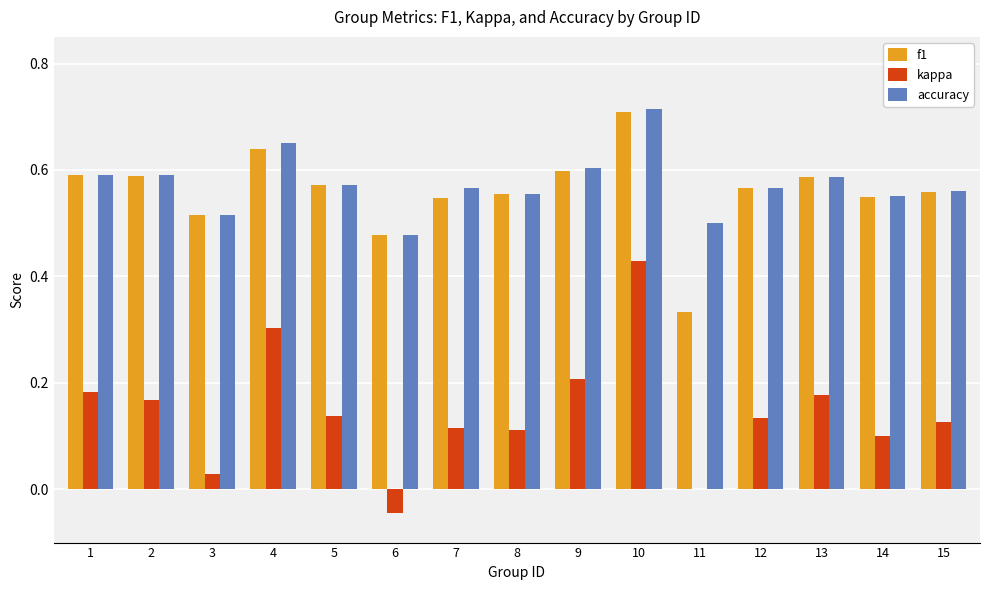

At which label does accuracy reach its peak?

10